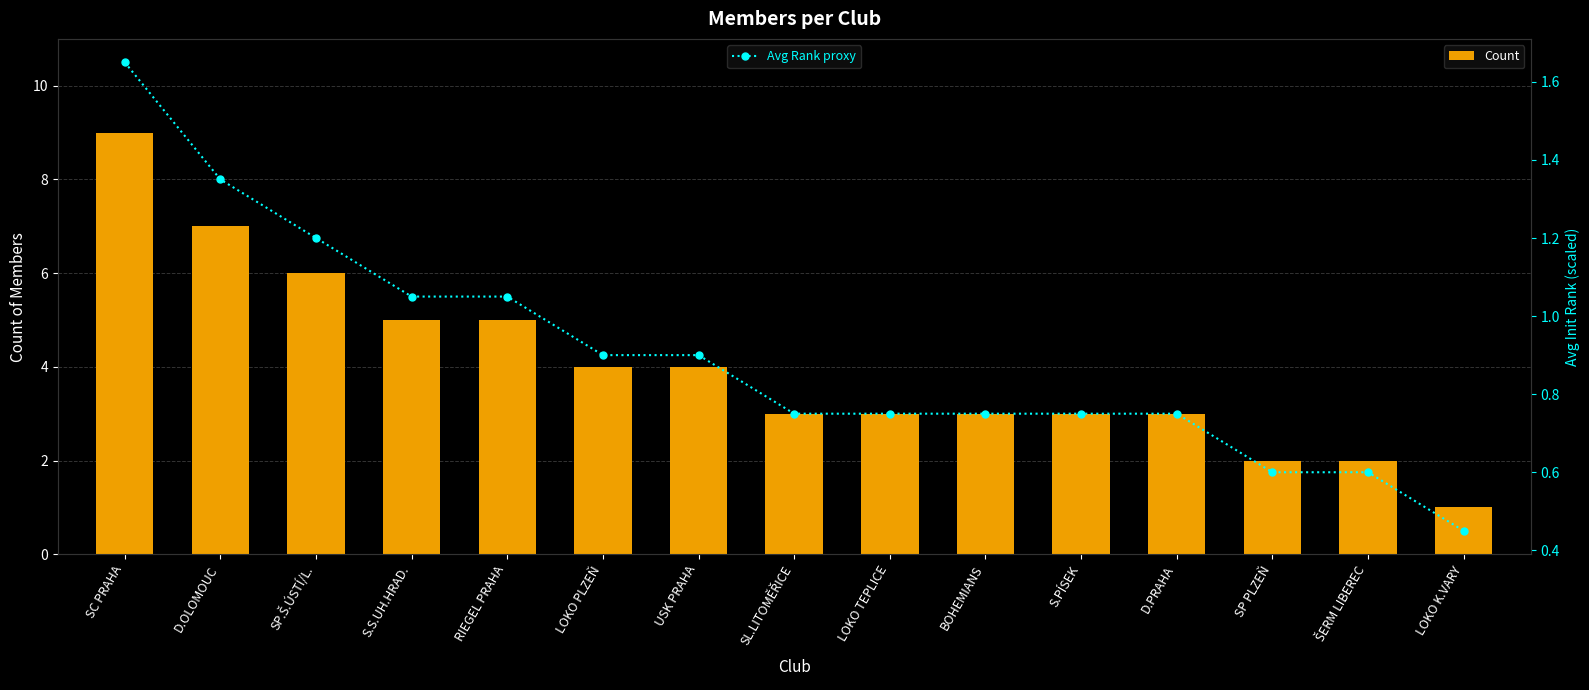

At which label does Count reach its minimum?

LOKO K.VARY